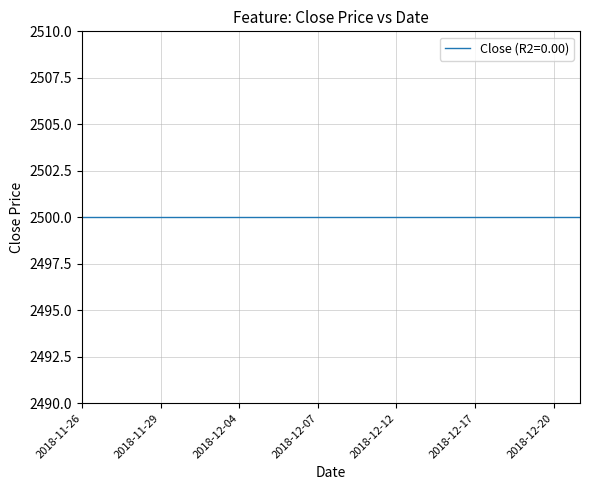

Is the value of Low at 2018-12-10 greater than the value of Close at 2018-11-28?

No